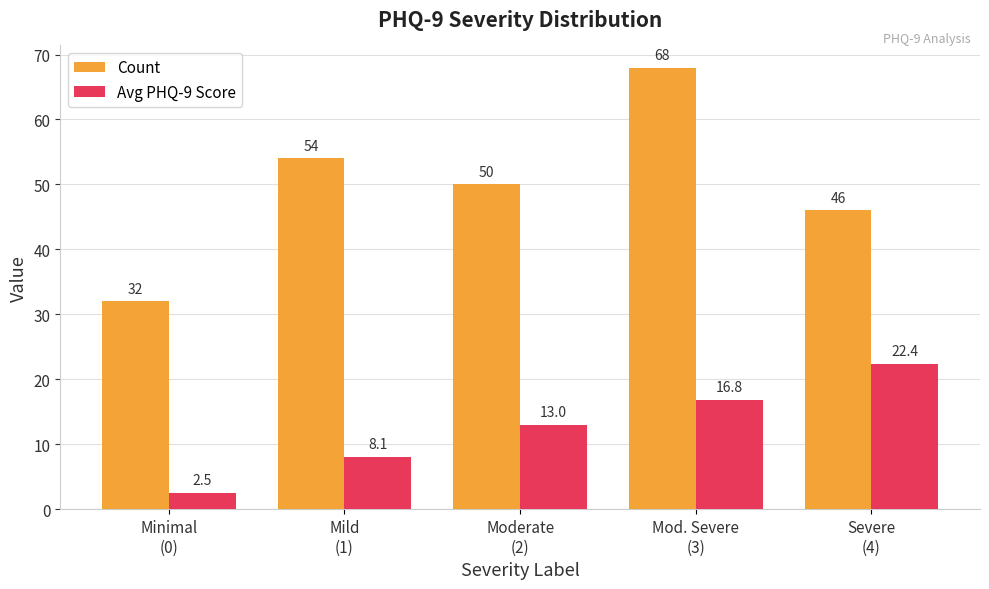

Are the bars horizontal?

No